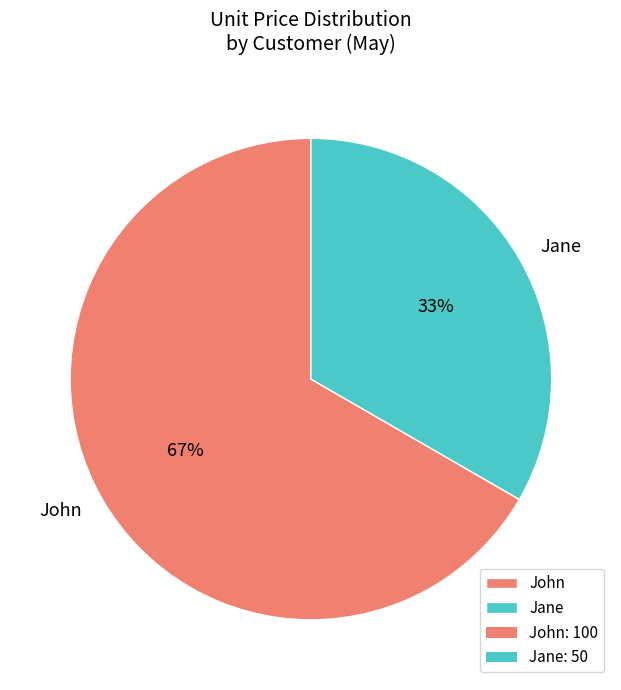

How many slices are in this pie chart?

2